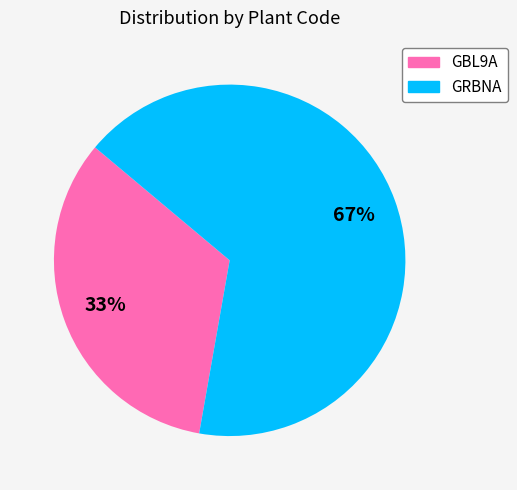

Is the sum of GBL9A and GRBNA greater than half?

Yes